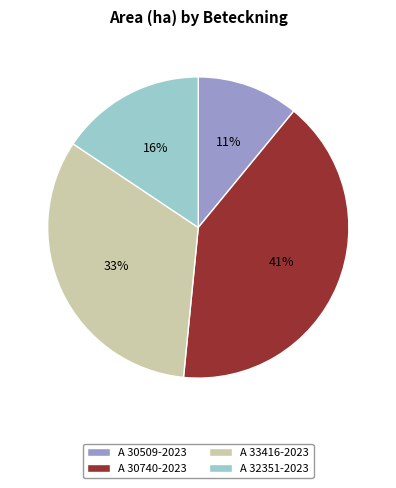

To the nearest percent, what is the combined percentage of A 30509-2023 and A 33416-2023?

44%